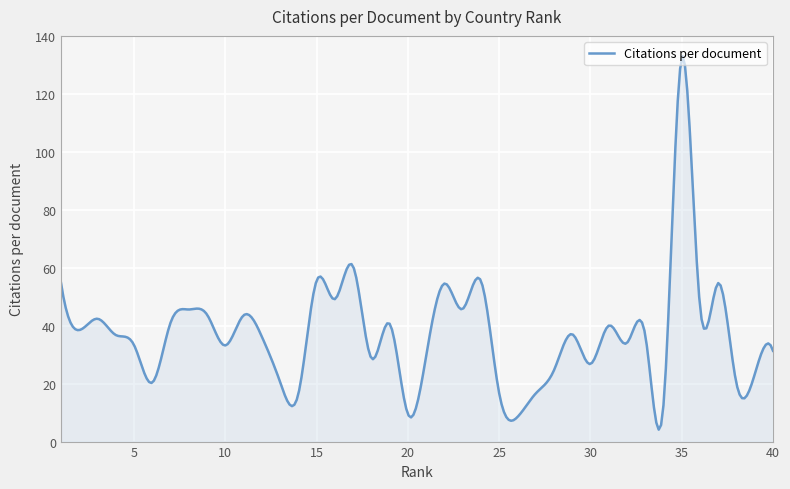

What is the smallest value displayed?

4.1